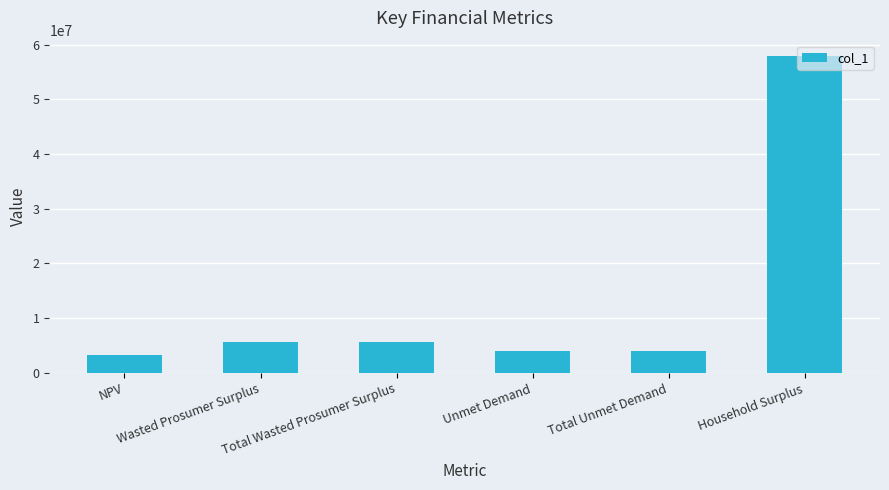

What is the approximate value at NPV?

3322457.2